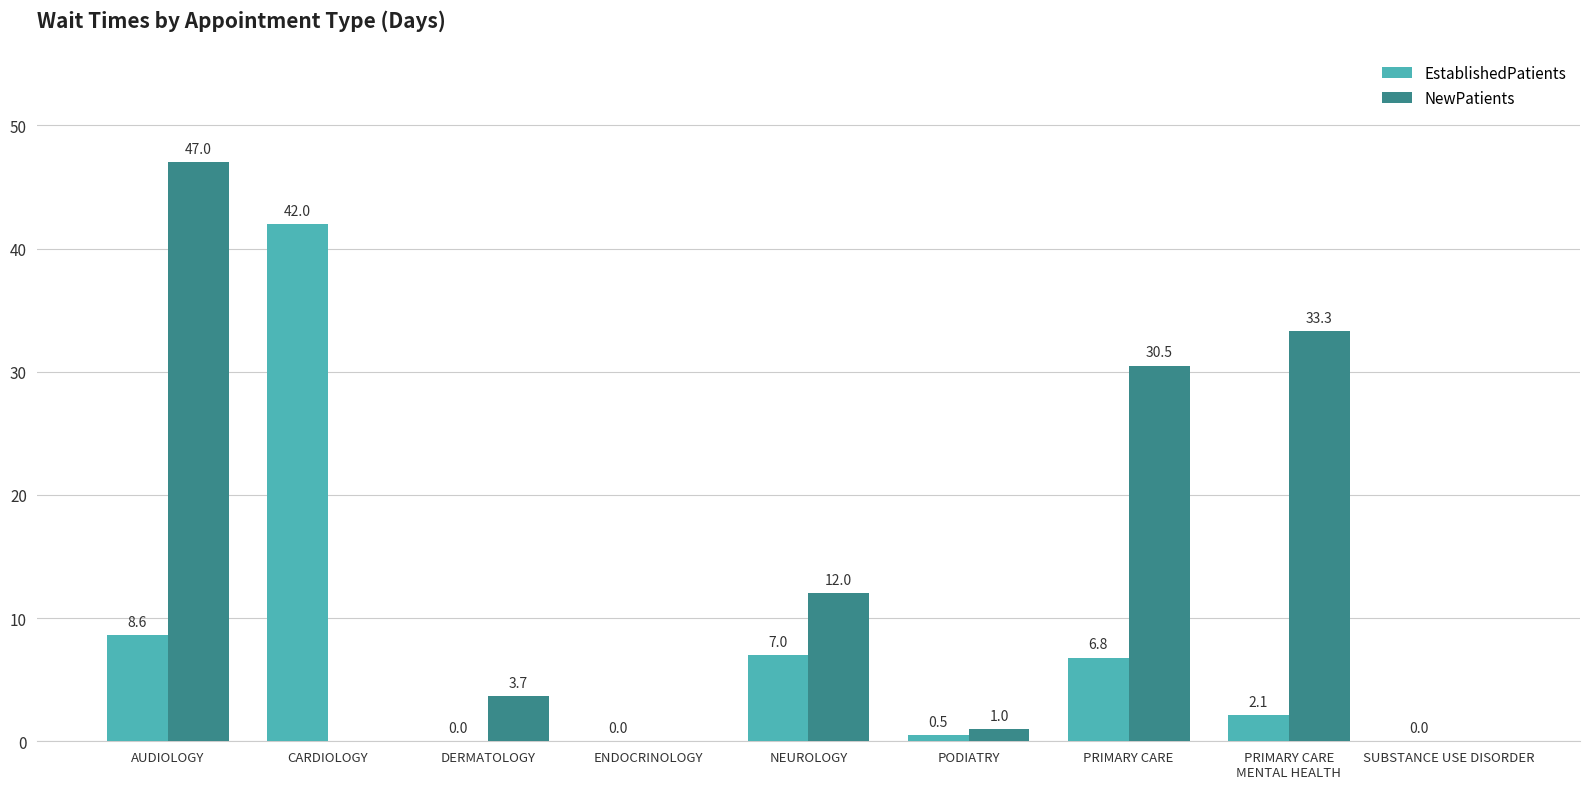

Are the bars horizontal?

No